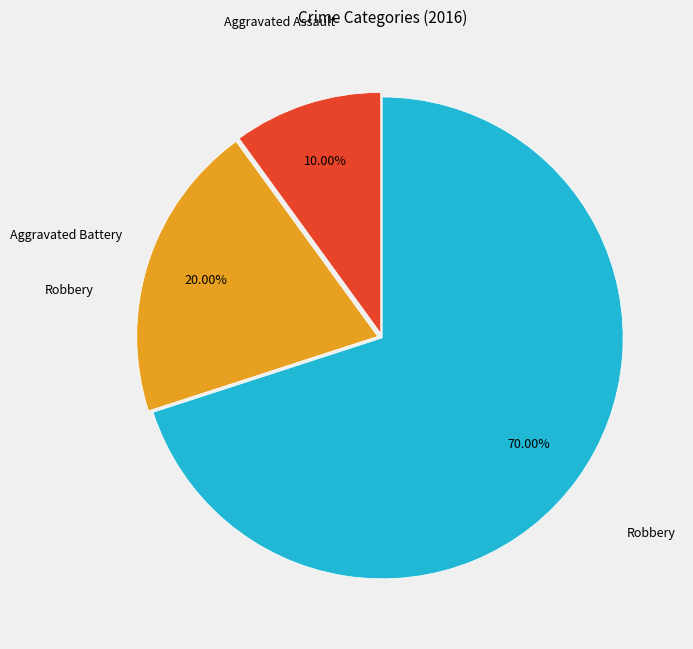

How many slices are in this pie chart?

3